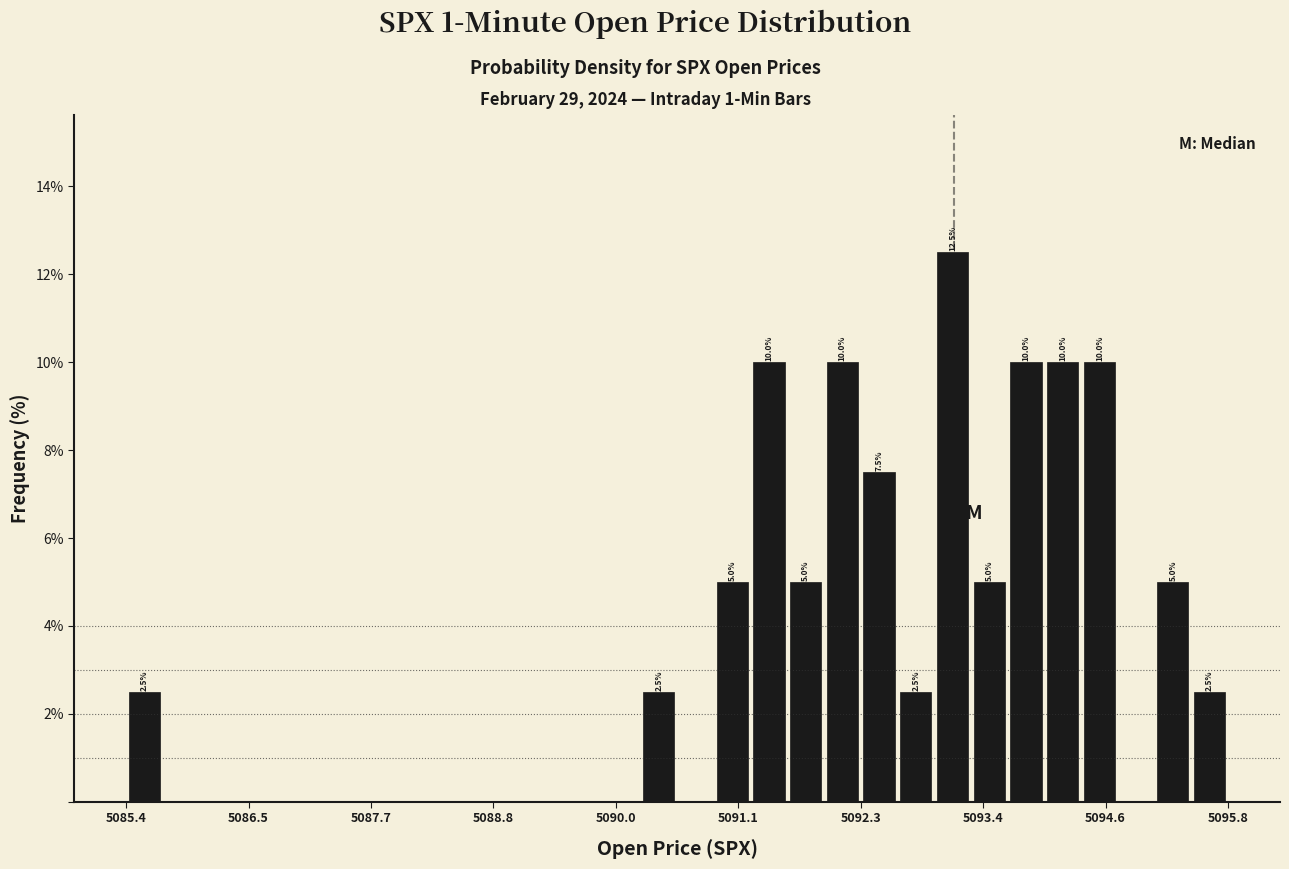

Around what value on the x-axis is the tallest bar? Give the approximate position of its centre, as read against the axis.

5093.2